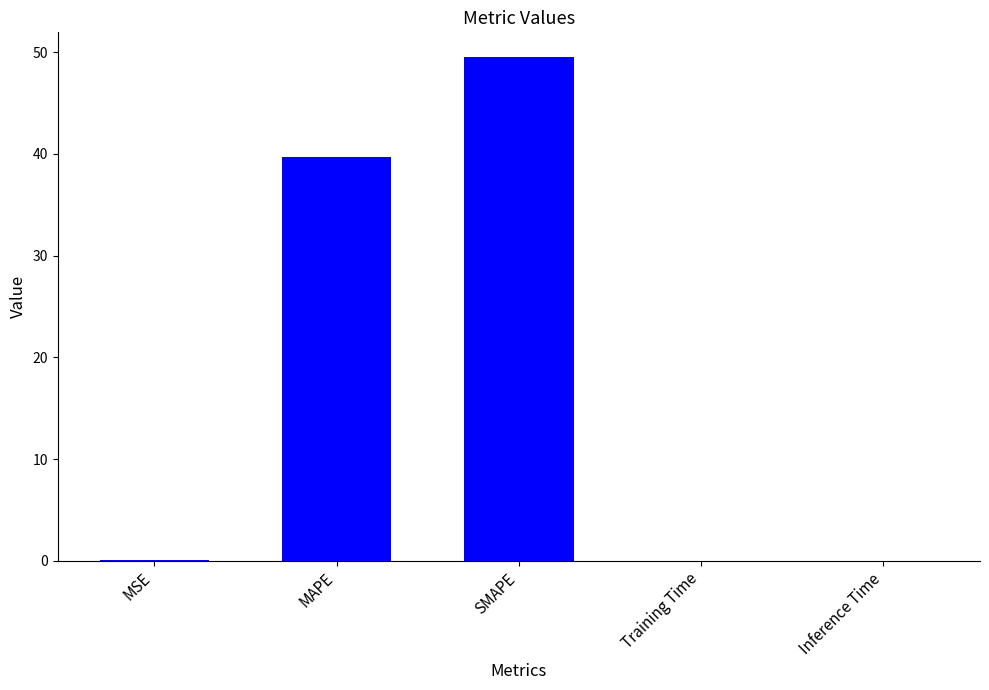

Where is the data nearest to the value 24?

MAPE